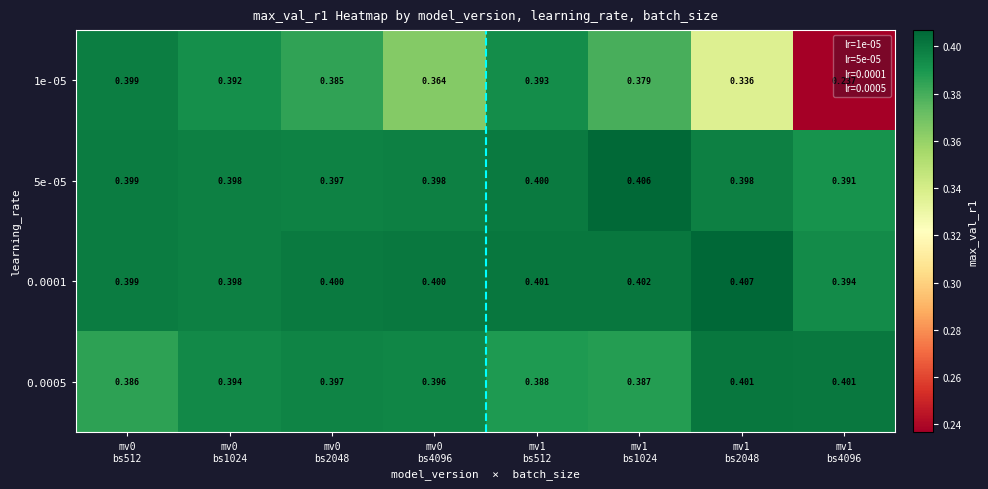

Reading left to right, transcribe all the data shown in this chart.

1e-05: mv0
bs512=0.4	mv0
bs1024=0.4	mv0
bs2048=0.4	mv0
bs4096=0.4	mv1
bs512=0.4	mv1
bs1024=0.4	mv1
bs2048=0.3	mv1
bs4096=0.2
5e-05: mv0
bs512=0.4	mv0
bs1024=0.4	mv0
bs2048=0.4	mv0
bs4096=0.4	mv1
bs512=0.4	mv1
bs1024=0.4	mv1
bs2048=0.4	mv1
bs4096=0.4
0.0001: mv0
bs512=0.4	mv0
bs1024=0.4	mv0
bs2048=0.4	mv0
bs4096=0.4	mv1
bs512=0.4	mv1
bs1024=0.4	mv1
bs2048=0.4	mv1
bs4096=0.4
0.0005: mv0
bs512=0.4	mv0
bs1024=0.4	mv0
bs2048=0.4	mv0
bs4096=0.4	mv1
bs512=0.4	mv1
bs1024=0.4	mv1
bs2048=0.4	mv1
bs4096=0.4